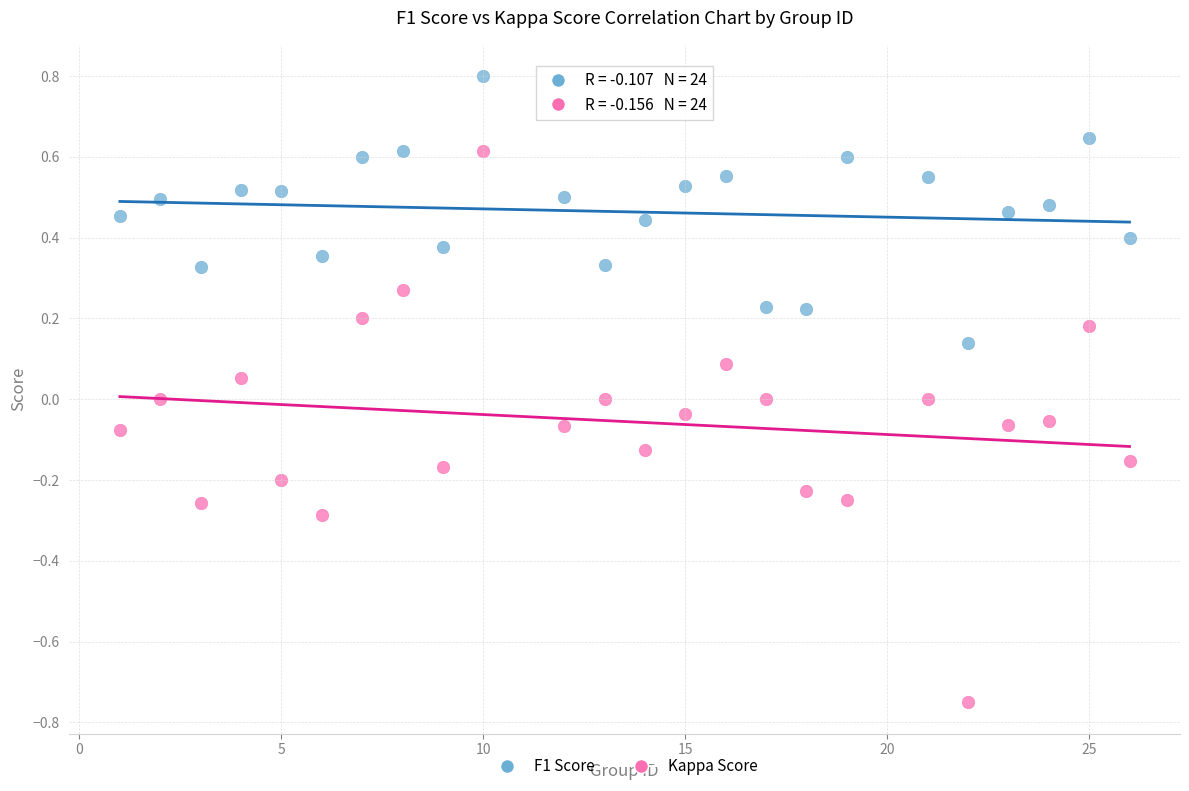

Which series has the widest spread of Y values?

Kappa Score